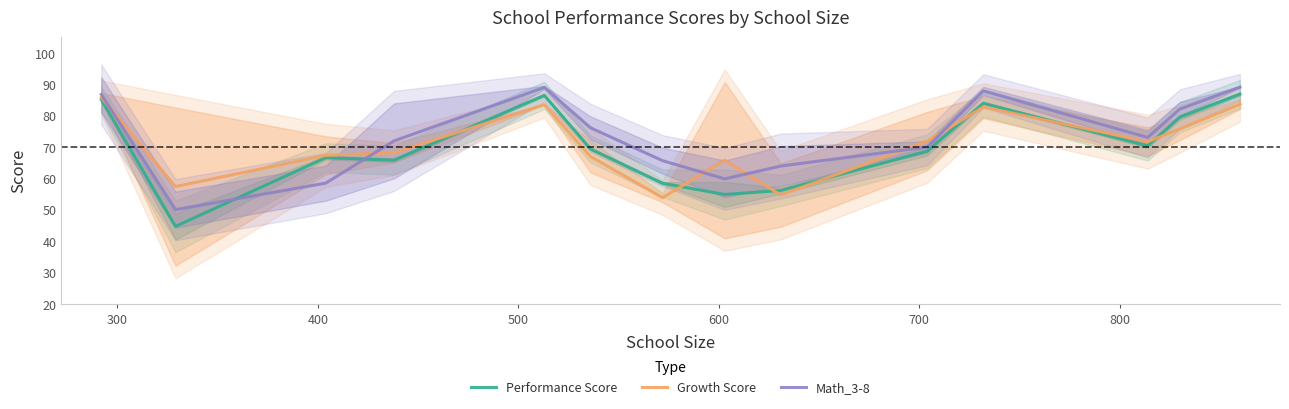

How many data points in Performance Score are above 69?

7